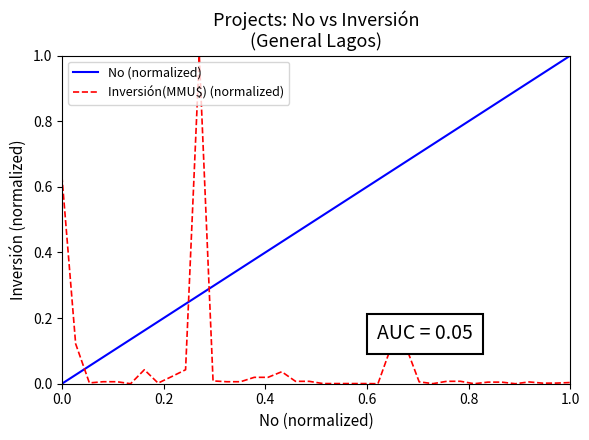

How many intersections are there between Inversión(MMU$) (normalized) and No (normalized)?

3